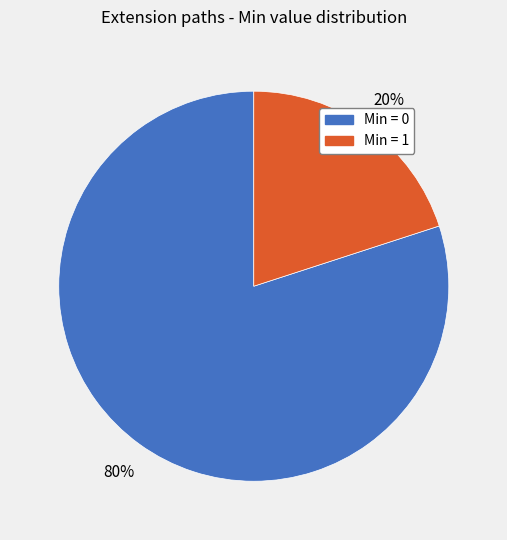

Combined, do Min = 0 and Min = 1 account for over 50%?

Yes